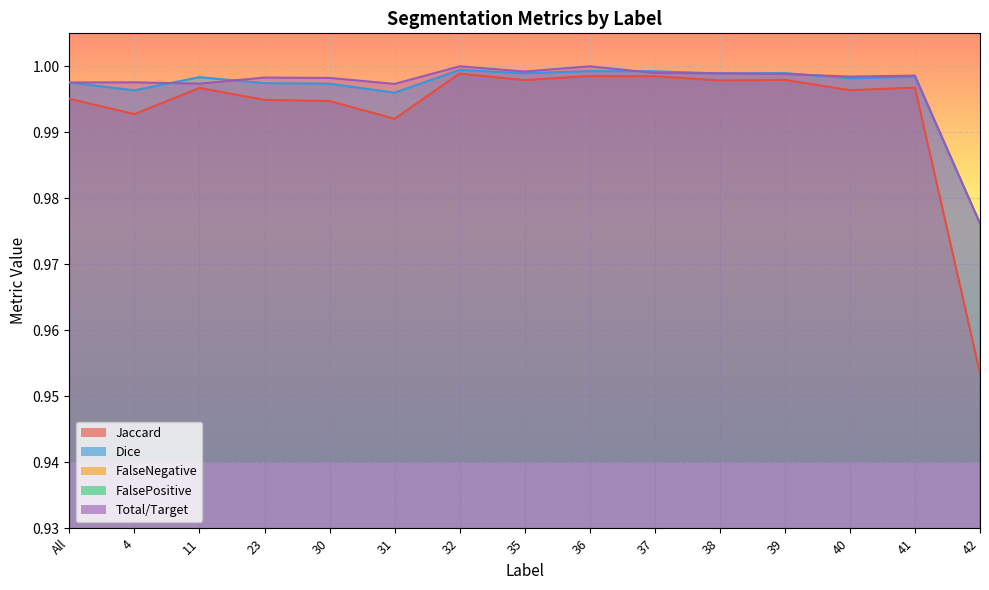

At which category does Total/Target reach its first local valley?

11